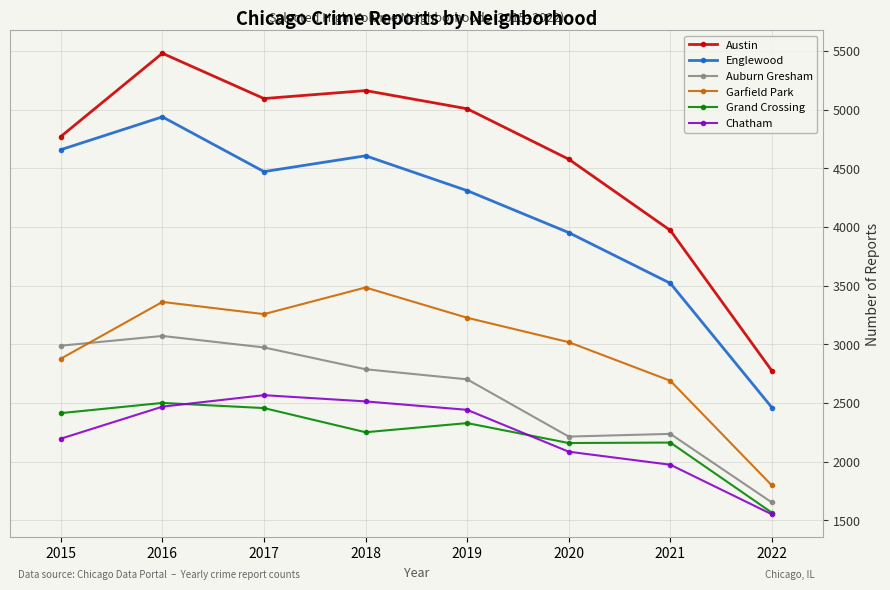

At which label does Grand Crossing reach its minimum?

2022